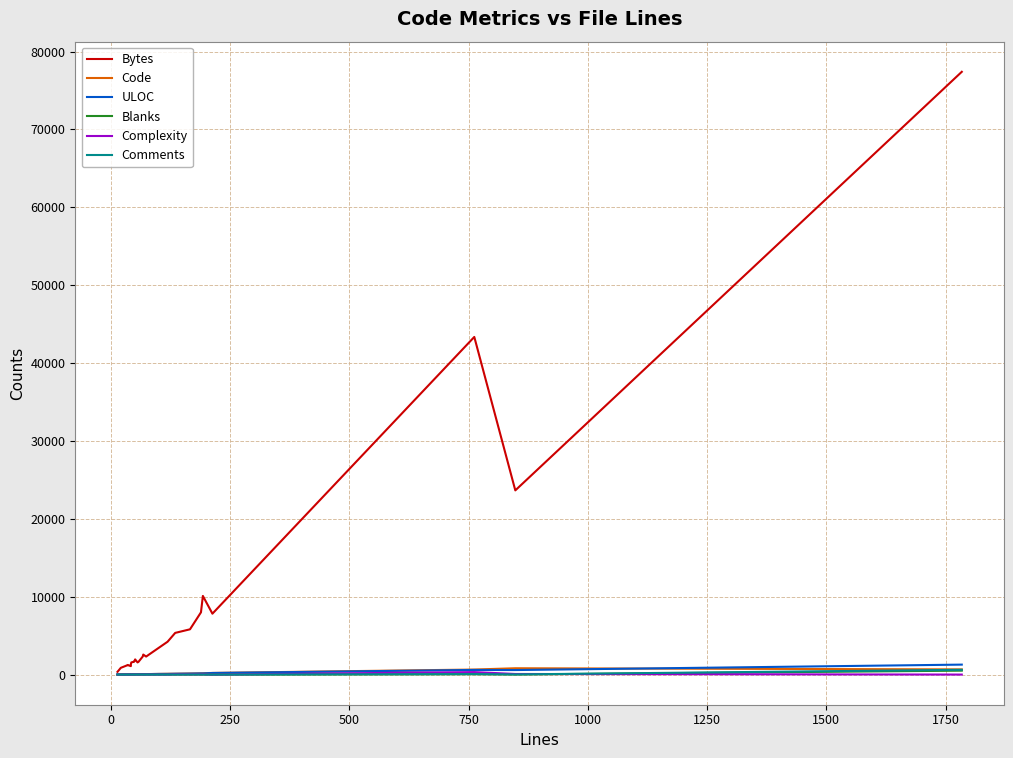

What is the difference between the second highest and minimum values in the ULOC series?

583